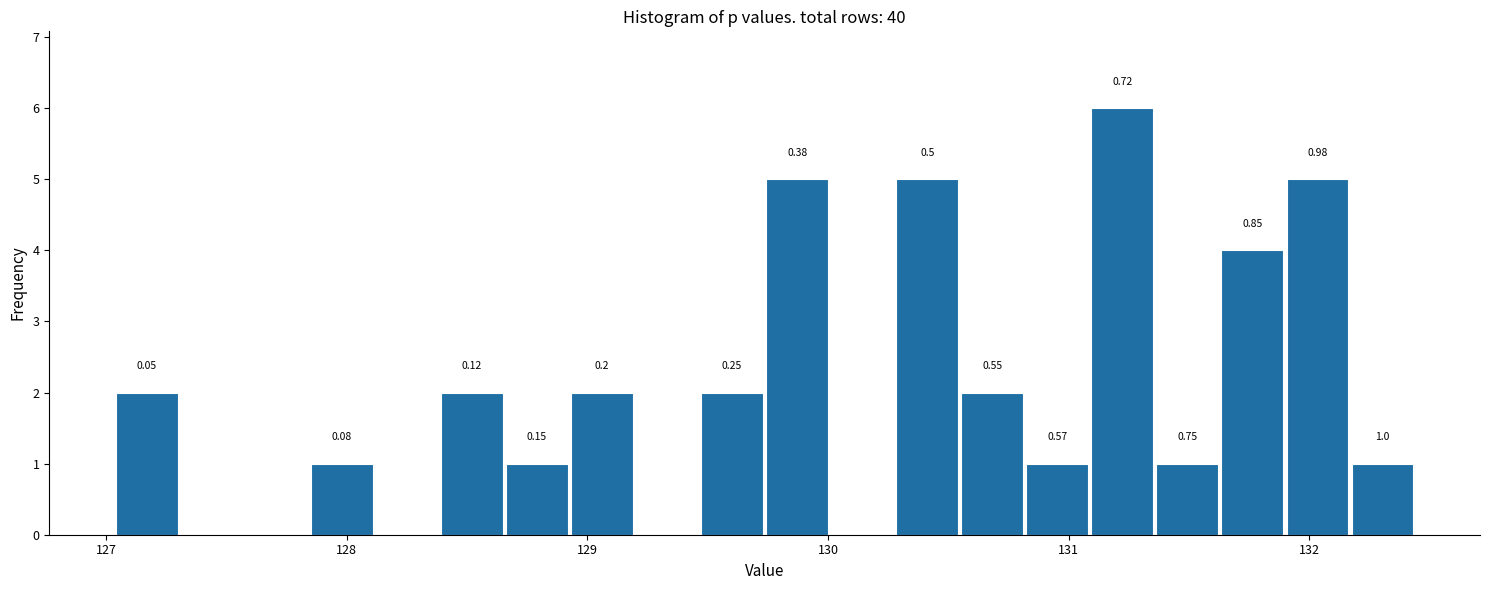

Read against the x-axis, roughly where is the centre of the tallest bar?

131.2